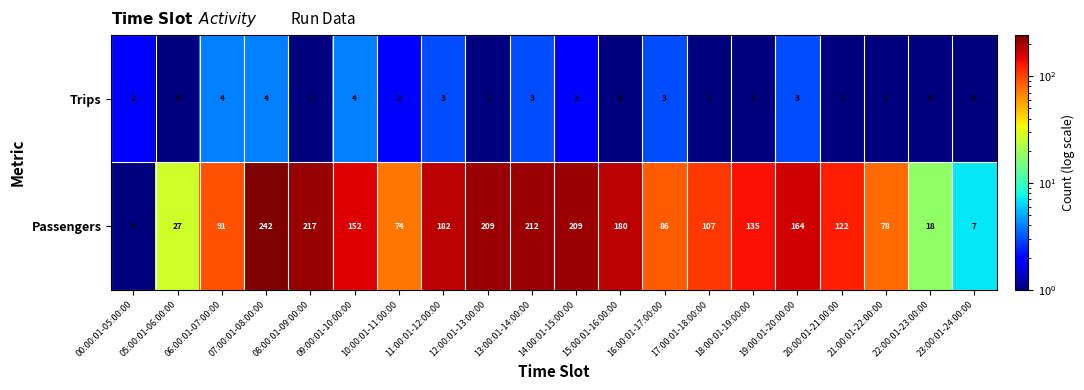

What is the difference between the Passengers values at 18:00:01-19:00:00 and 06:00:01-07:00:00?

44